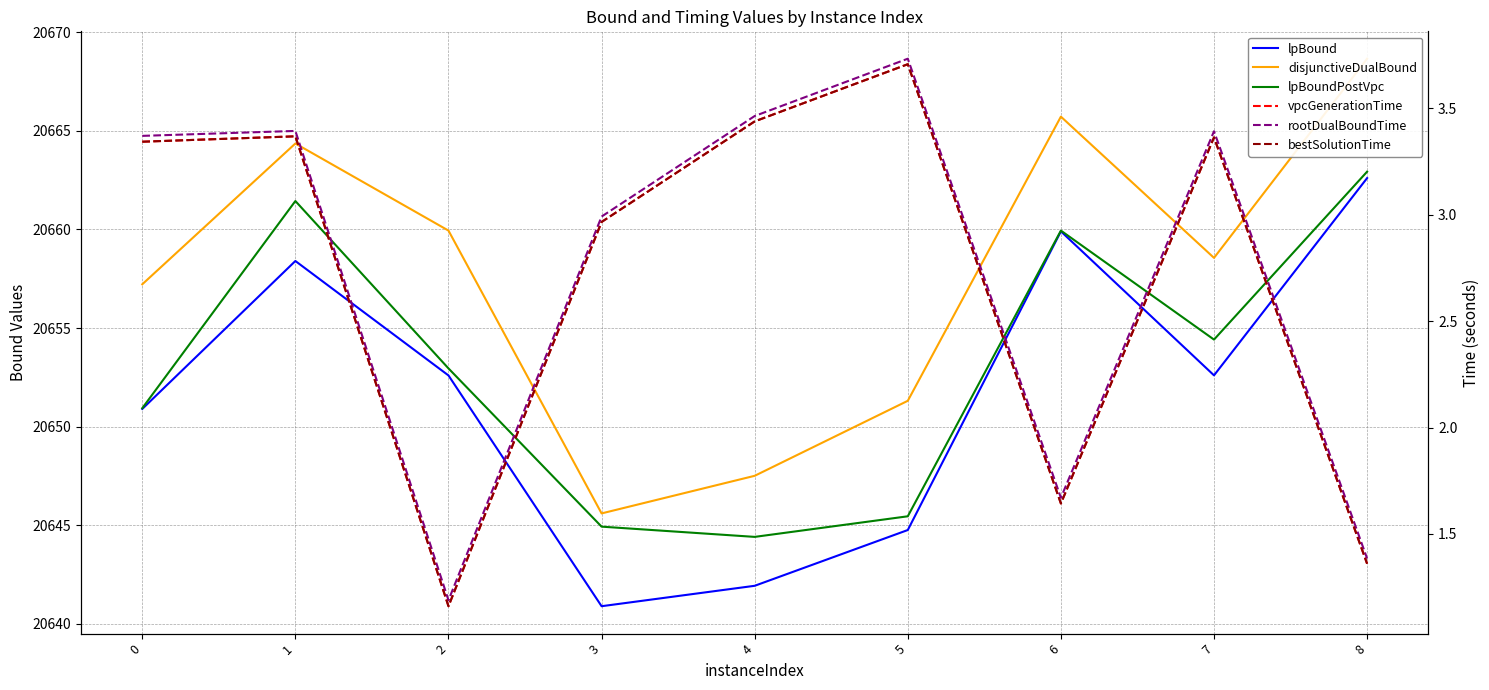

Rank the categories by lpBound value from highest to lowest.

8, 6, 1, 7, 2, 0, 5, 4, 3